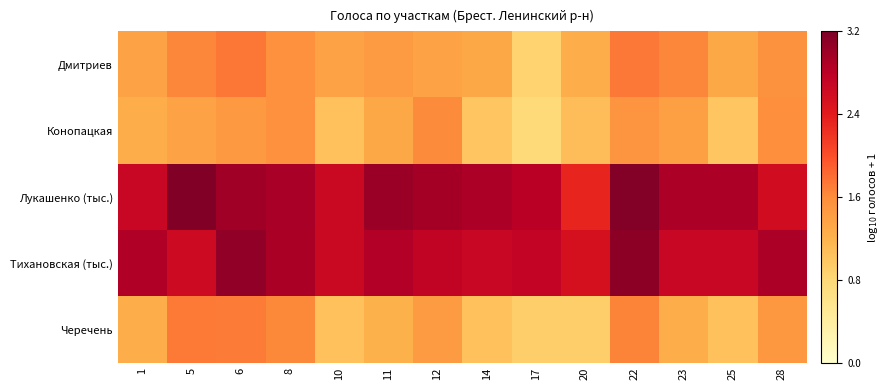

At which category does the chart reach its peak across all series?

5